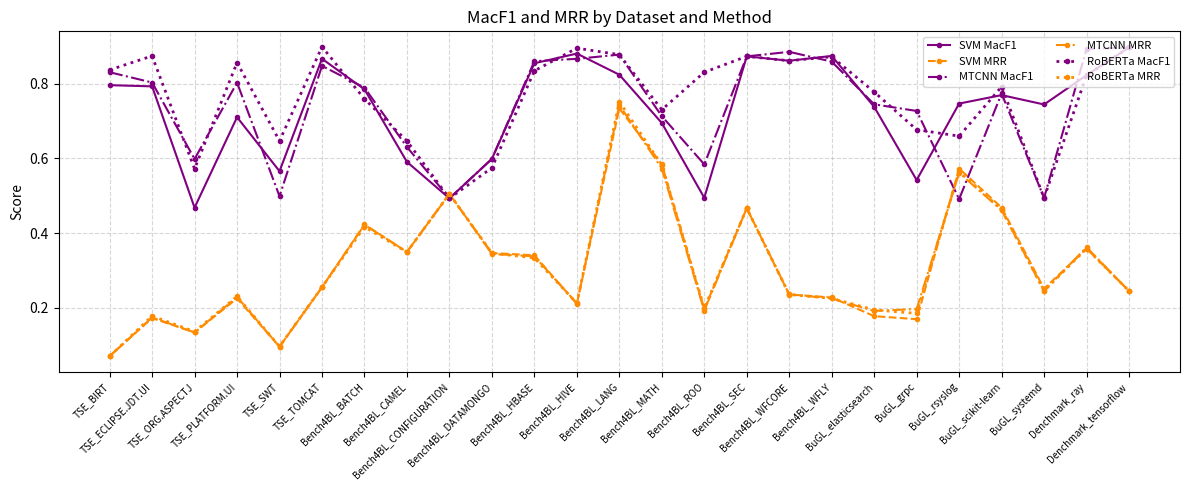

Which series changed the most between Bench4BL_BATCH and Denchmark_tensorflow?

SVM MRR